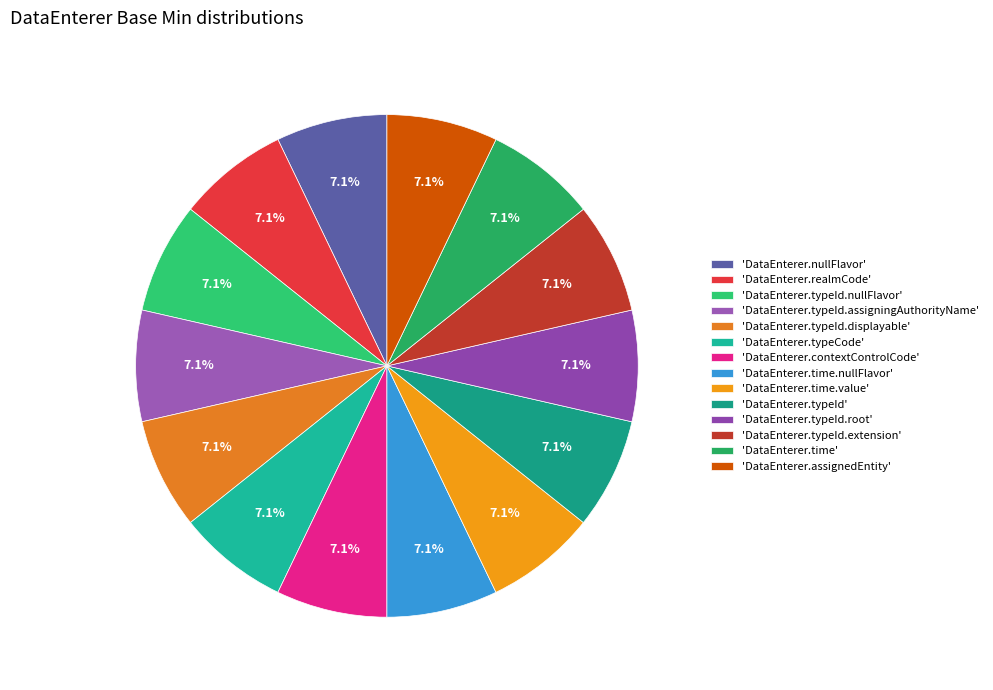

How many segments does this pie chart have?

14